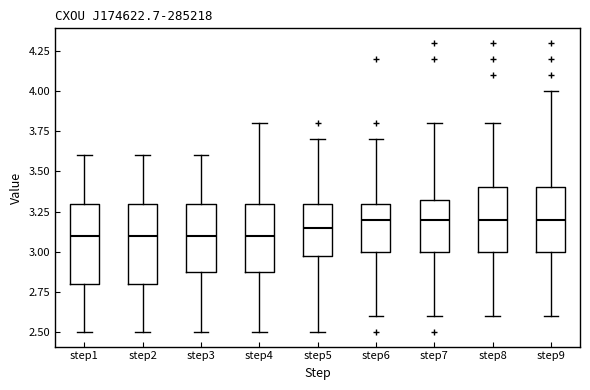

Where does the median line of the box for step7 sit on the y-axis? The values are not printed on the chart, so give them approximately, as read against the axis.

3.20